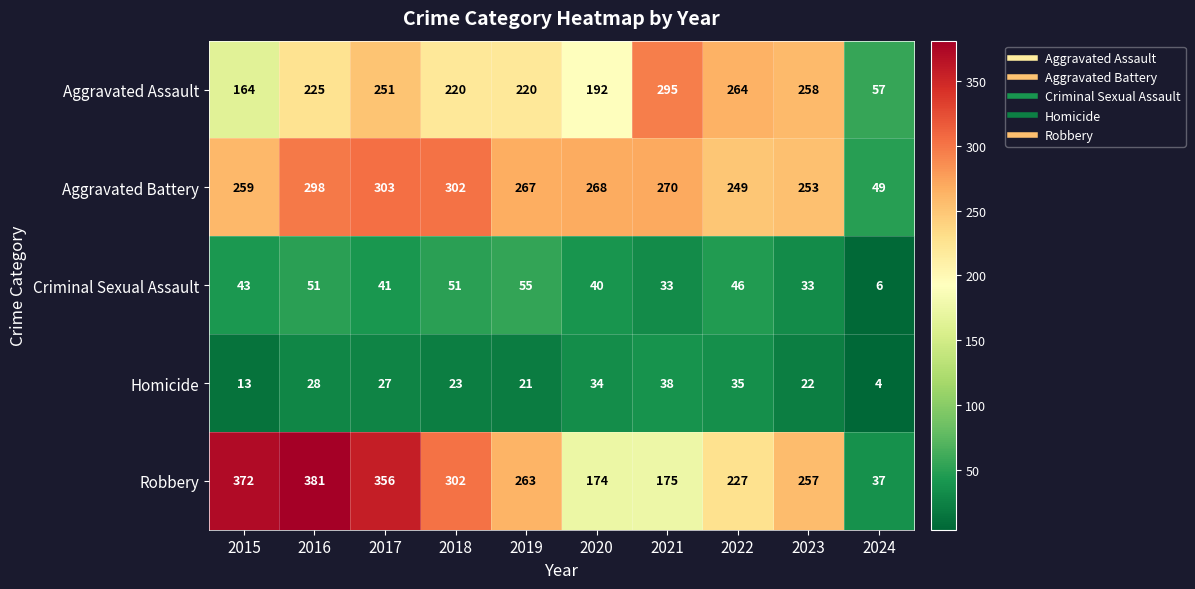

Rank the series at 2015 from lowest to highest value.

Homicide, Criminal Sexual Assault, Aggravated Assault, Aggravated Battery, Robbery